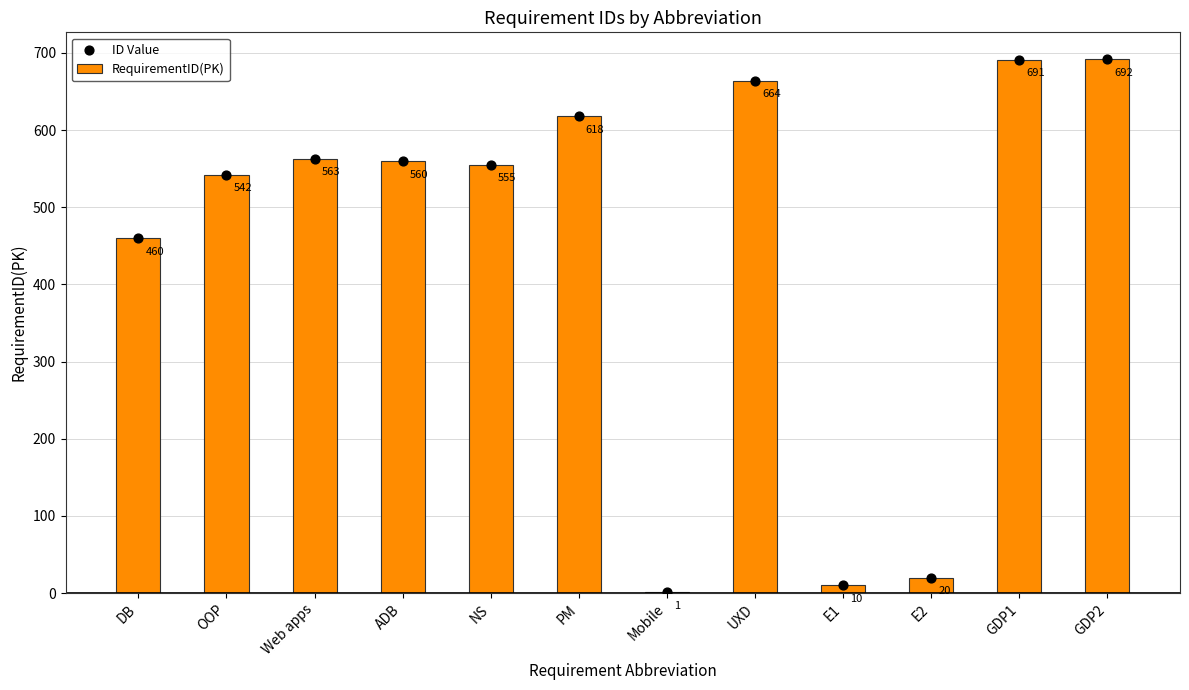

Which series has the largest Y range (max minus min)?

RequirementID(PK)